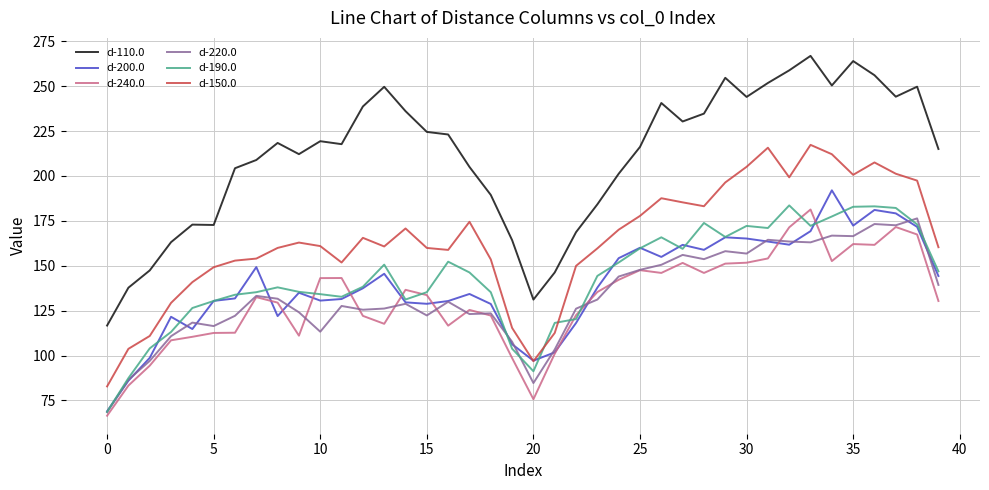

What is the maximum value for d-150.0?

217.3